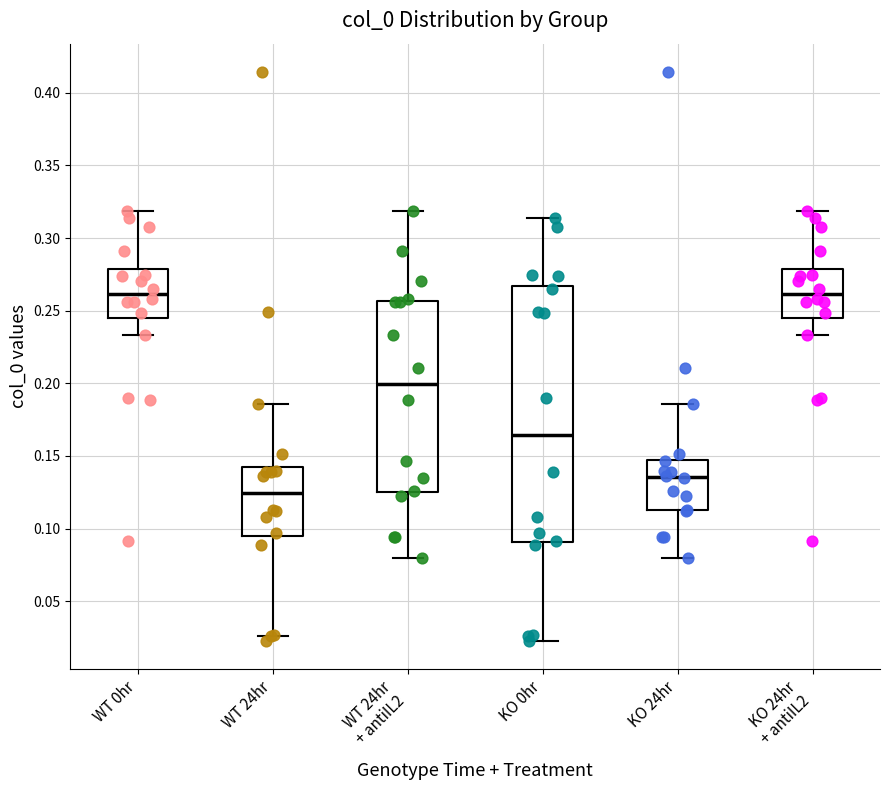

Reading left to right, read every box against the y-axis: the position of its median line, the range the box covers, and the ends of its whiskers. The values are not printed on the chart, so give them approximately, as read against the axis.

WT 0hr: median 0.260, box 0.245 to 0.280, whiskers 0.235 to 0.320
WT 24hr: median 0.125, box 0.095 to 0.145, whiskers 0.025 to 0.185
WT 24hr + antiIL2: median 0.200, box 0.125 to 0.255, whiskers 0.080 to 0.320
KO 0hr: median 0.165, box 0.090 to 0.265, whiskers 0.025 to 0.315
KO 24hr: median 0.135, box 0.115 to 0.145, whiskers 0.080 to 0.185
KO 24hr + antiIL2: median 0.260, box 0.245 to 0.280, whiskers 0.235 to 0.320